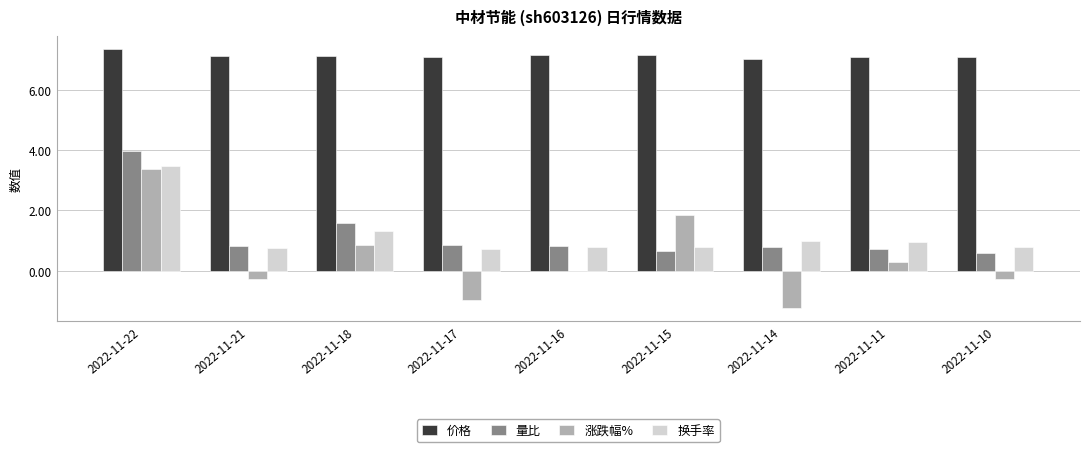

What is the sum of all 涨跌幅% values?

3.6